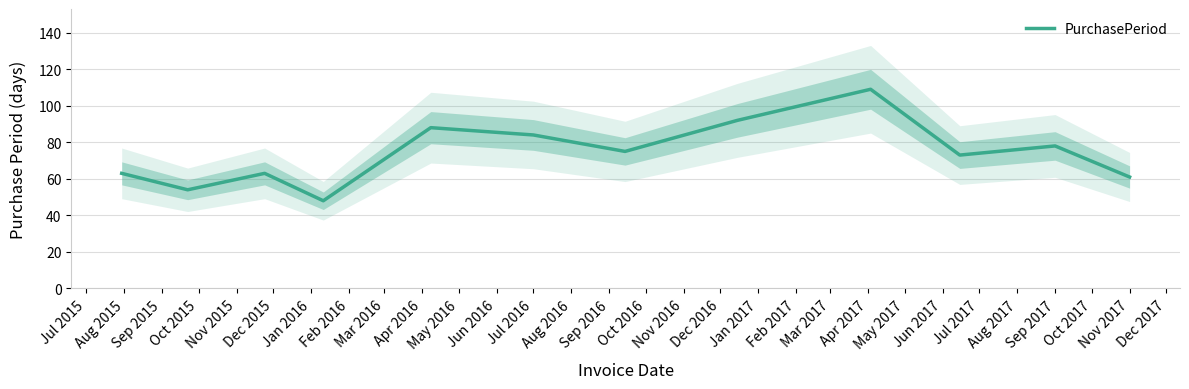

Does the chart have visible grid lines?

Yes